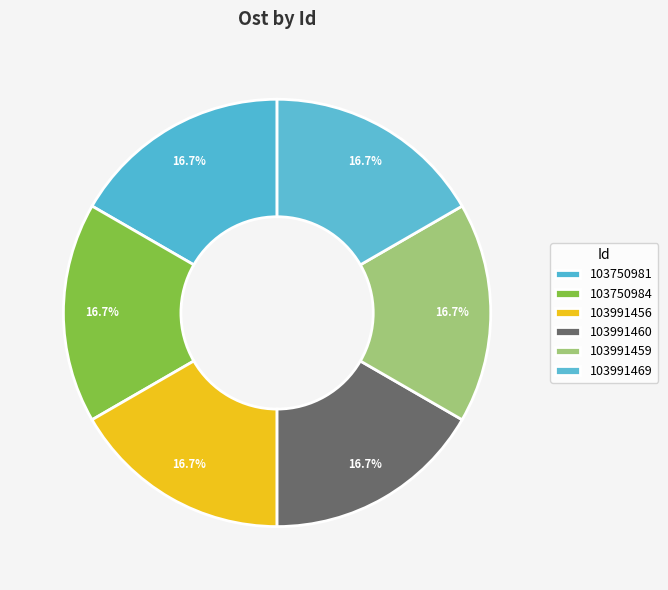

Does any single category account for the majority?

No